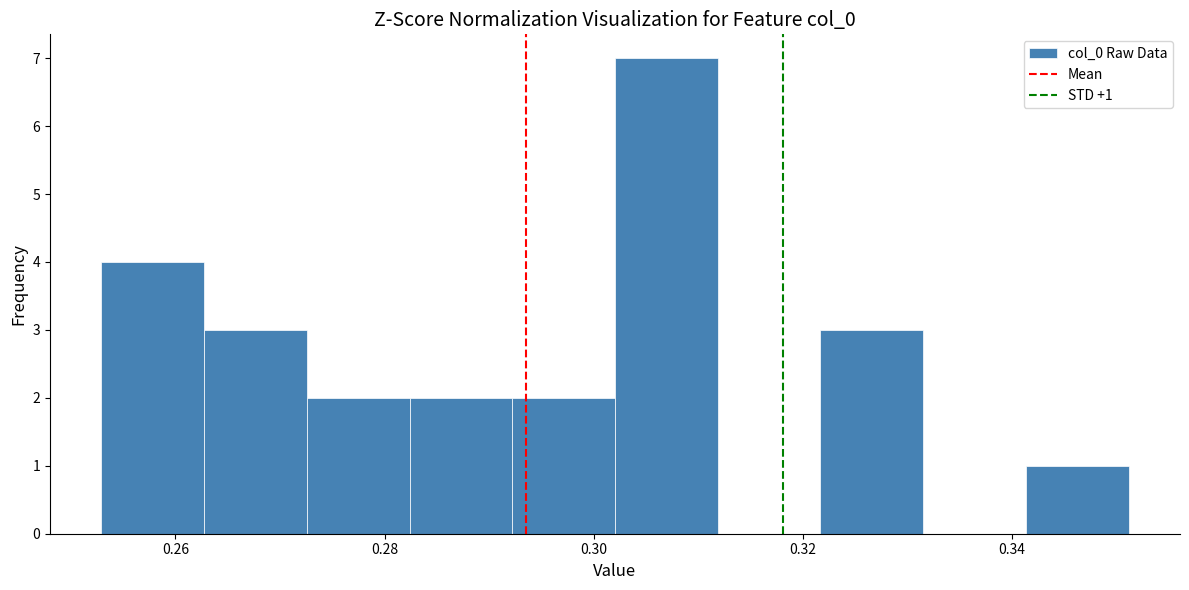

Over which range of the x-axis is the bar tallest?

0.302 to 0.312